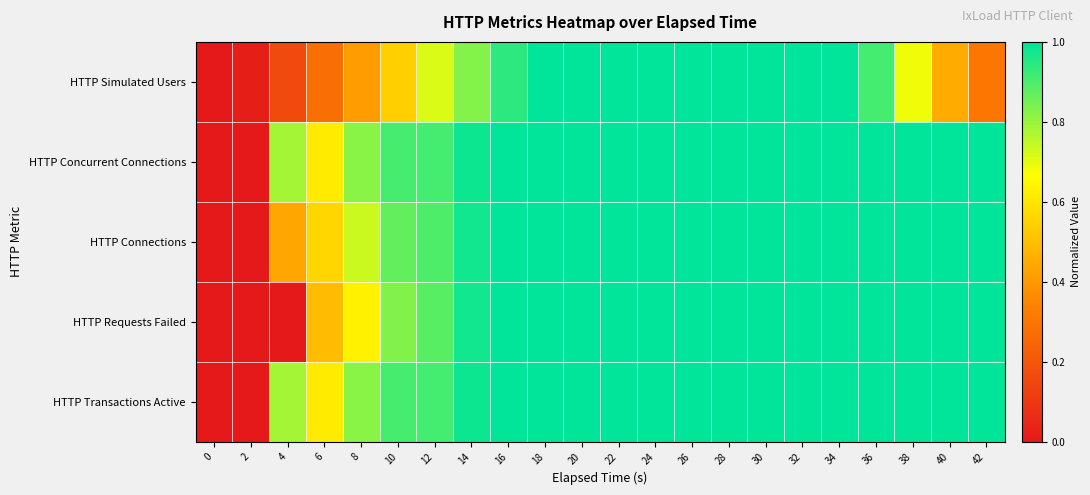

At how many categories does at least one series exceed 0?

21